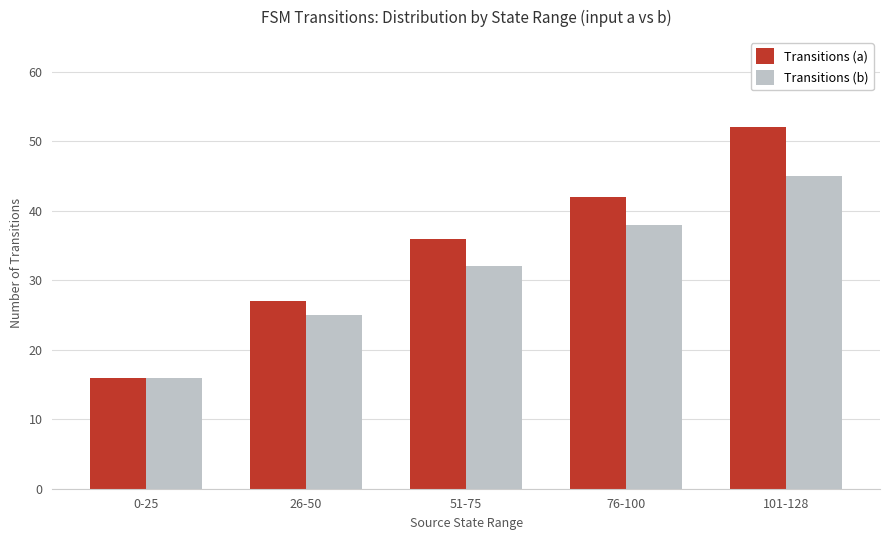

Count the Transitions (b) values in the range 25 to 38.

3